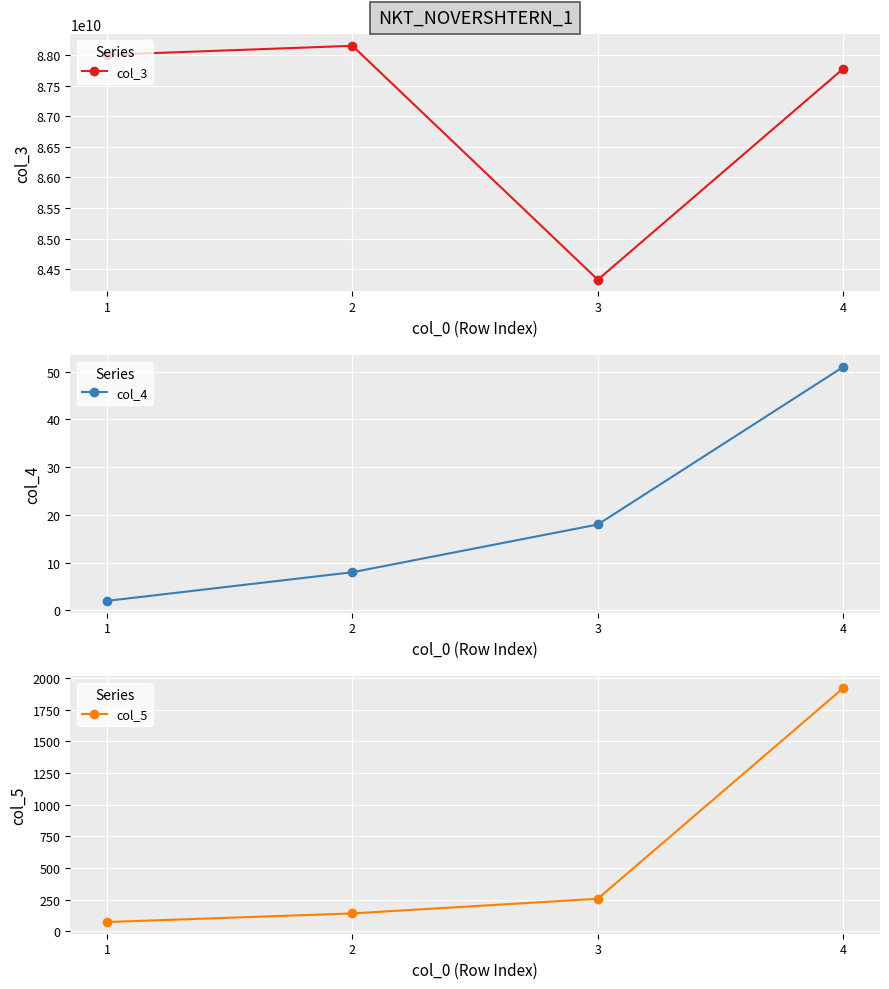

The value of col_5 at 2 is 140. True or false?

True